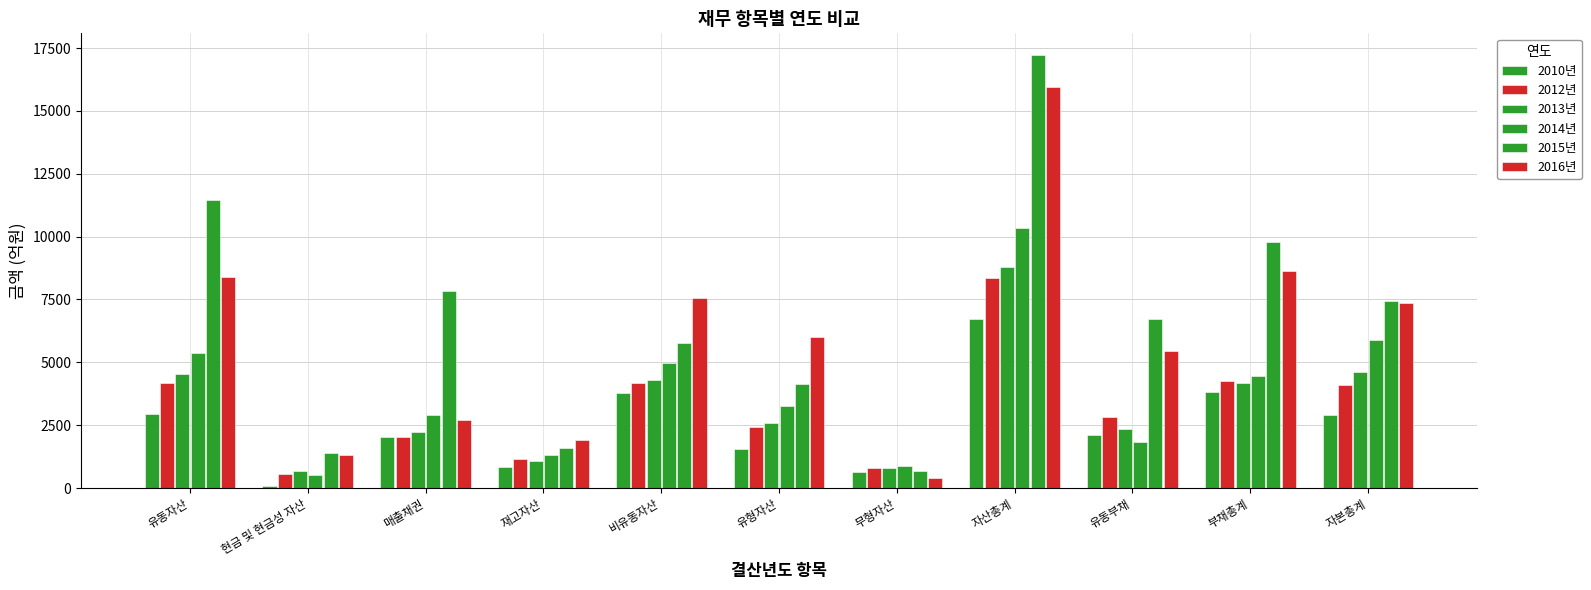

How many groups of bars are there?

11